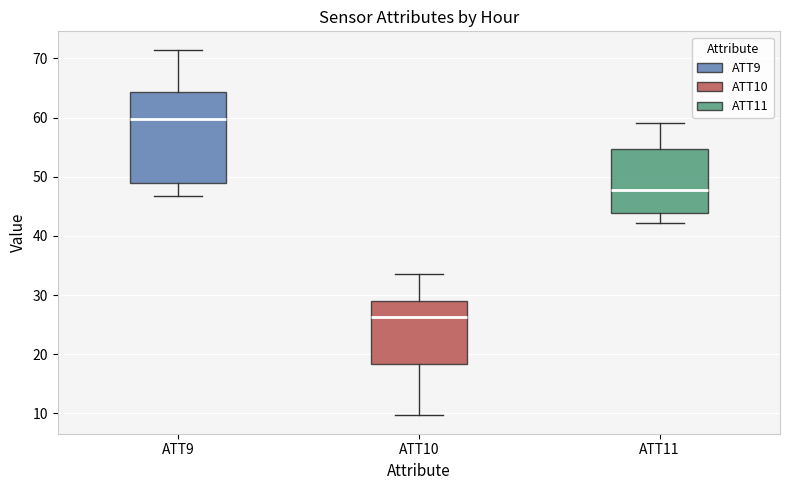

Which box is the tallest, from its lower edge to its upper edge?

ATT9